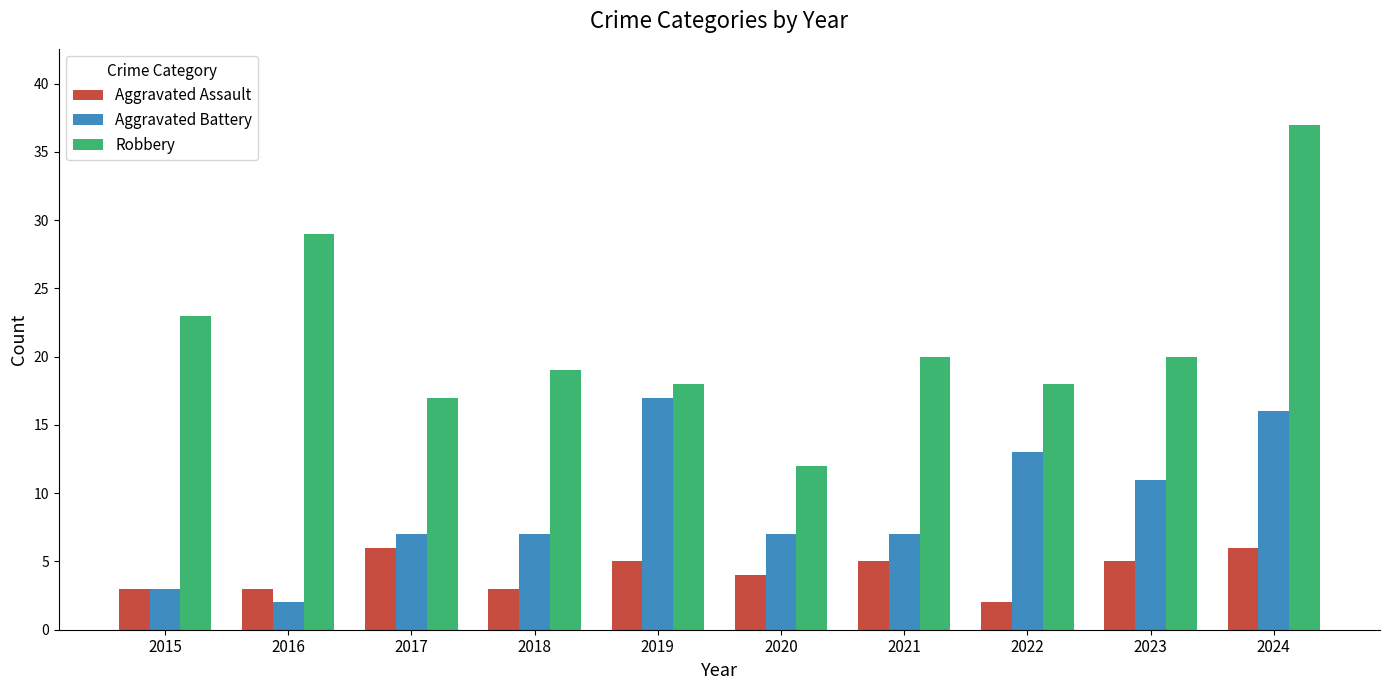

Is the value of Aggravated Battery at 2018 greater than the value of Aggravated Assault at 2022?

Yes